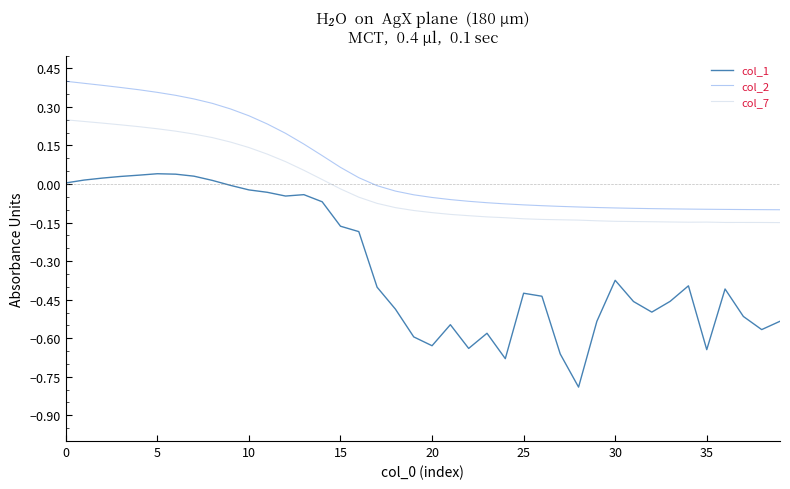

What are all the series names shown in the legend?

col_1, col_2, col_7